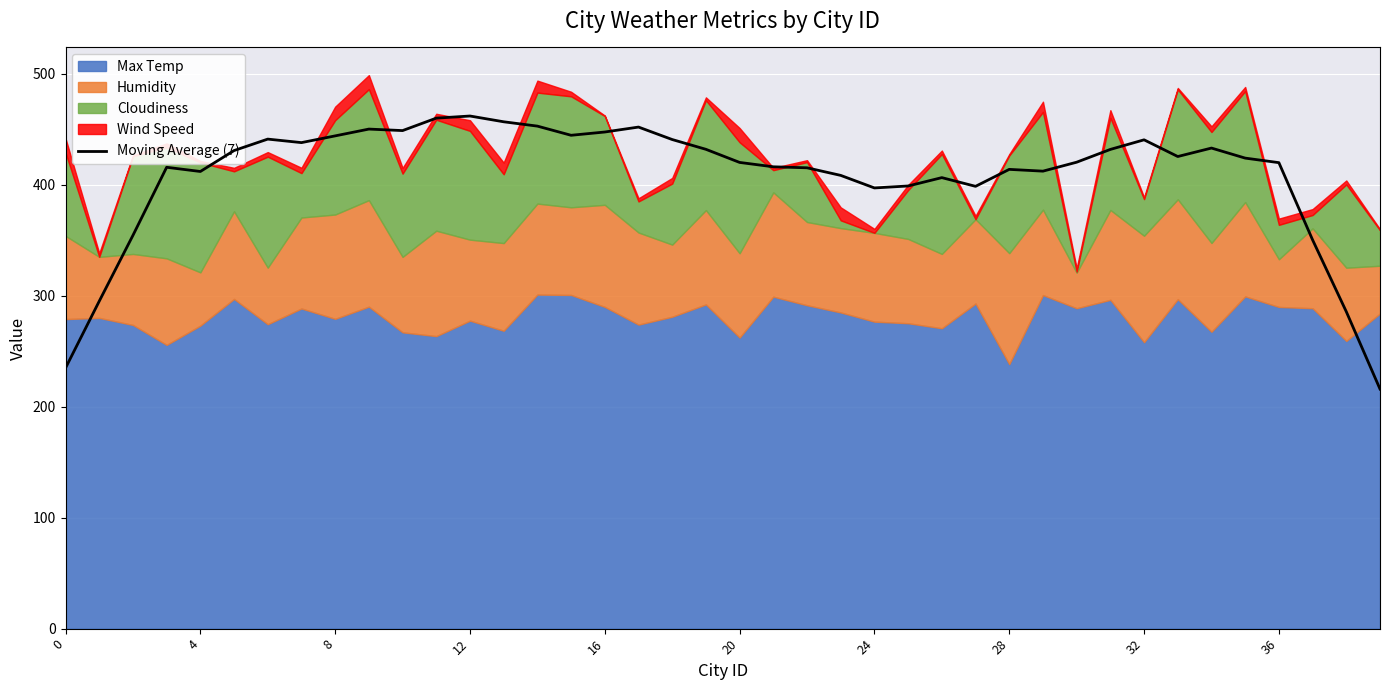

The Moving Average (7) series shows 461.9 at 12. True or false?

True